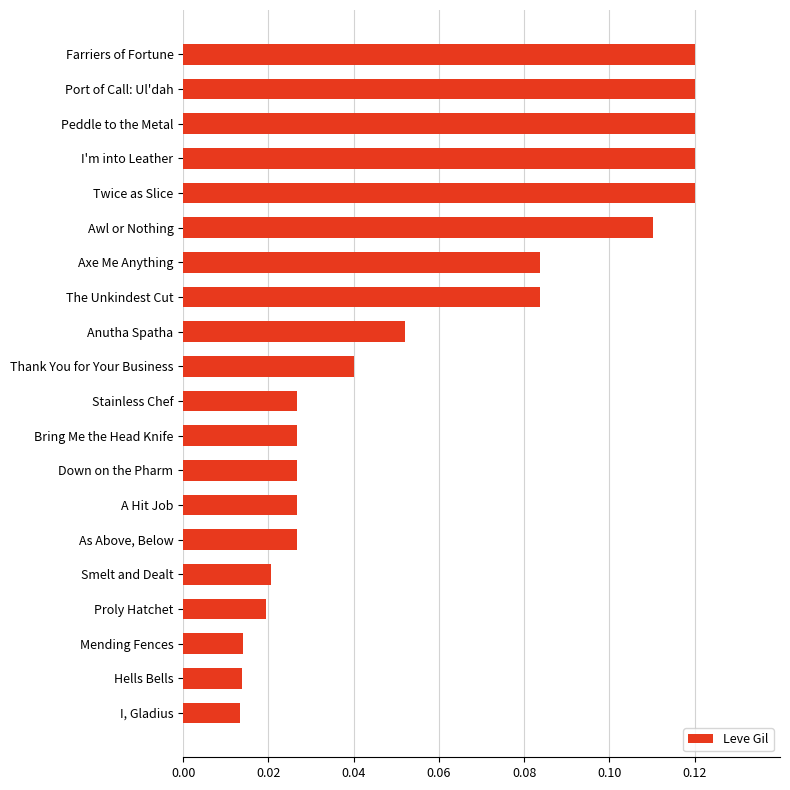

Which has a higher value, Smelt and Dealt or I, Gladius?

Smelt and Dealt